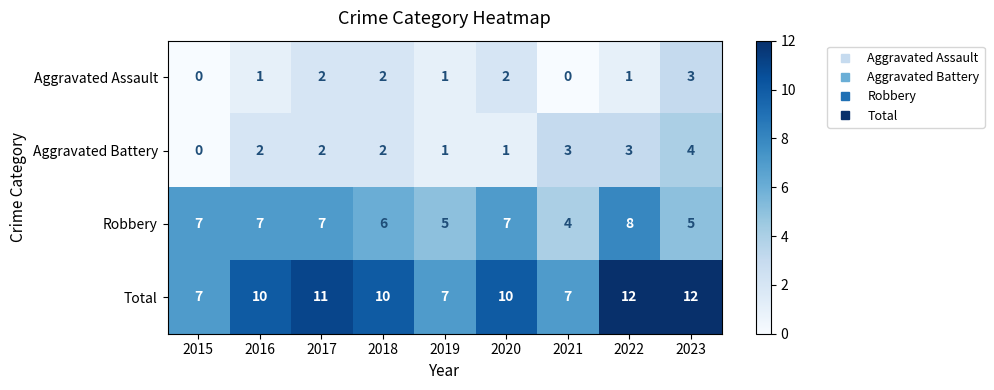

What is the approximate value of Robbery at 2021?

4